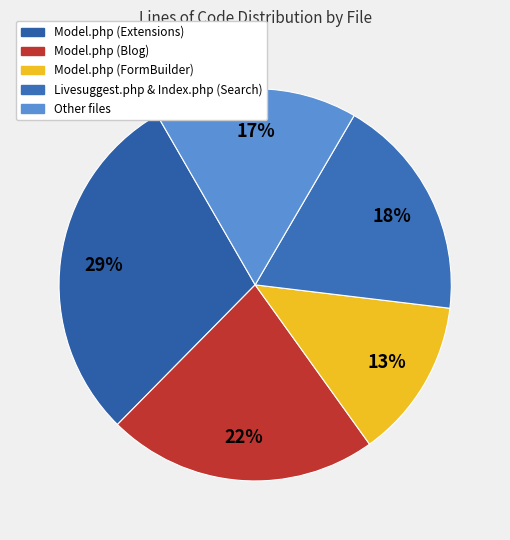

To the nearest percent, what is the difference between the largest and smallest slice percentages?

16%